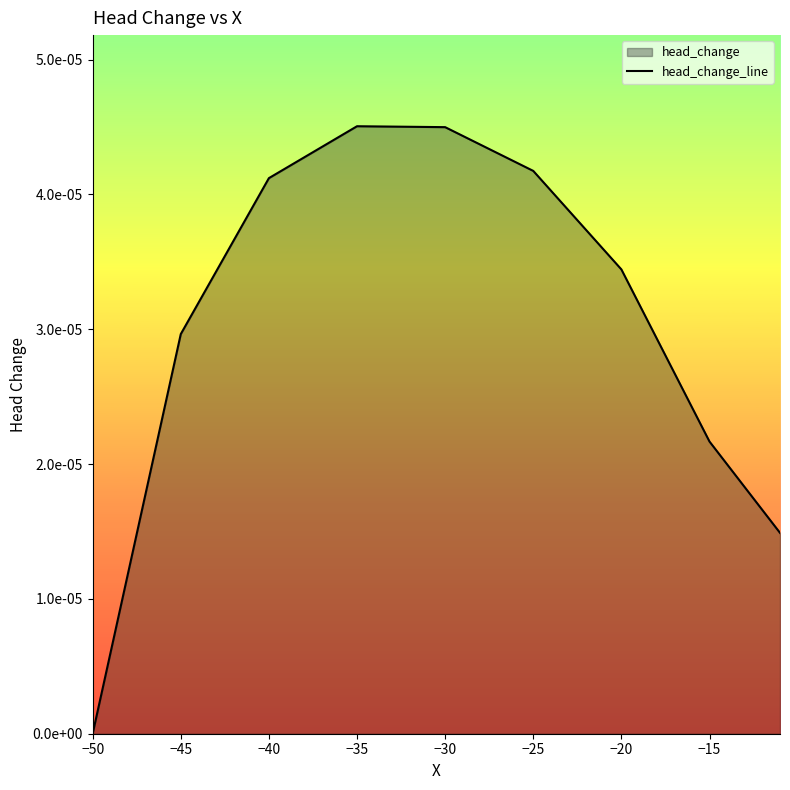

Does the chart display data point markers on the line(s)?

No